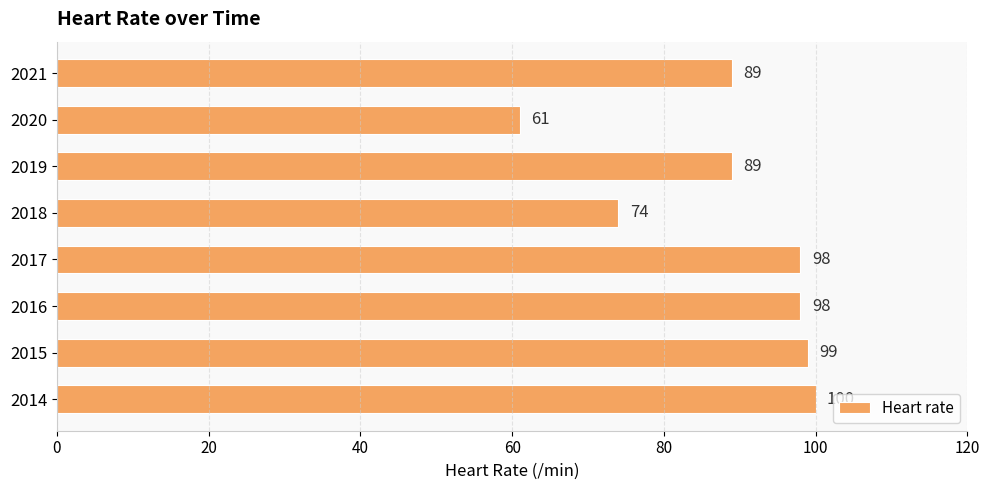

What is the sum of all values?

708